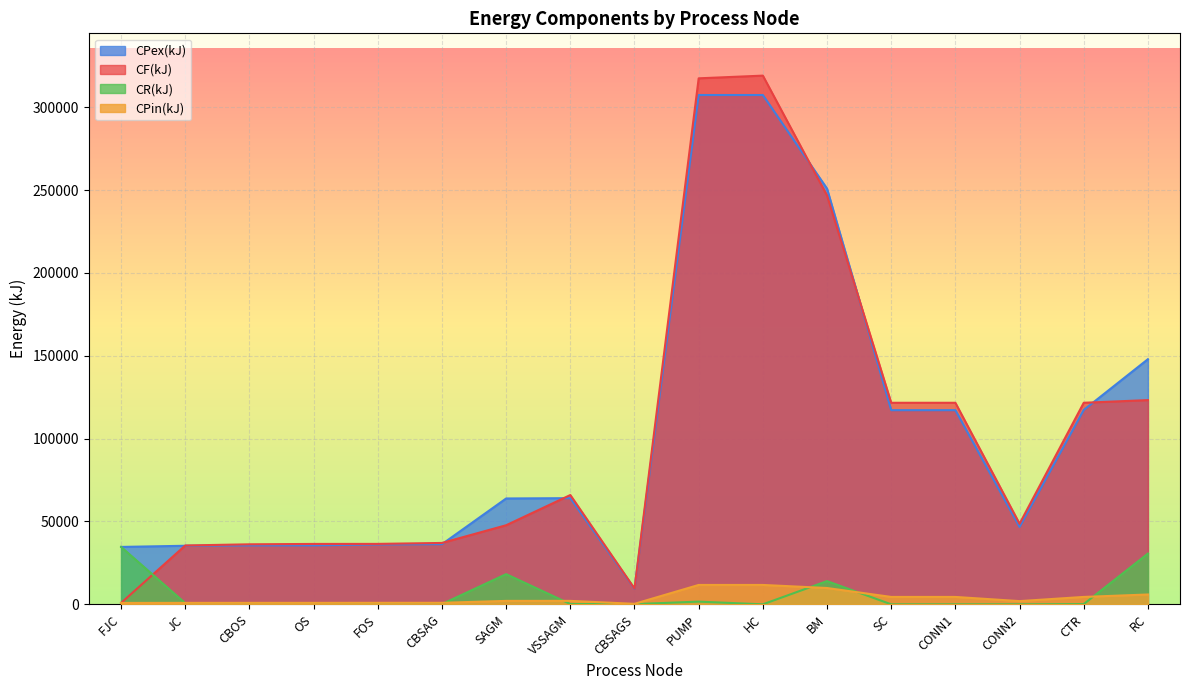

What is the sum of all CR(kJ) values?

101227.9